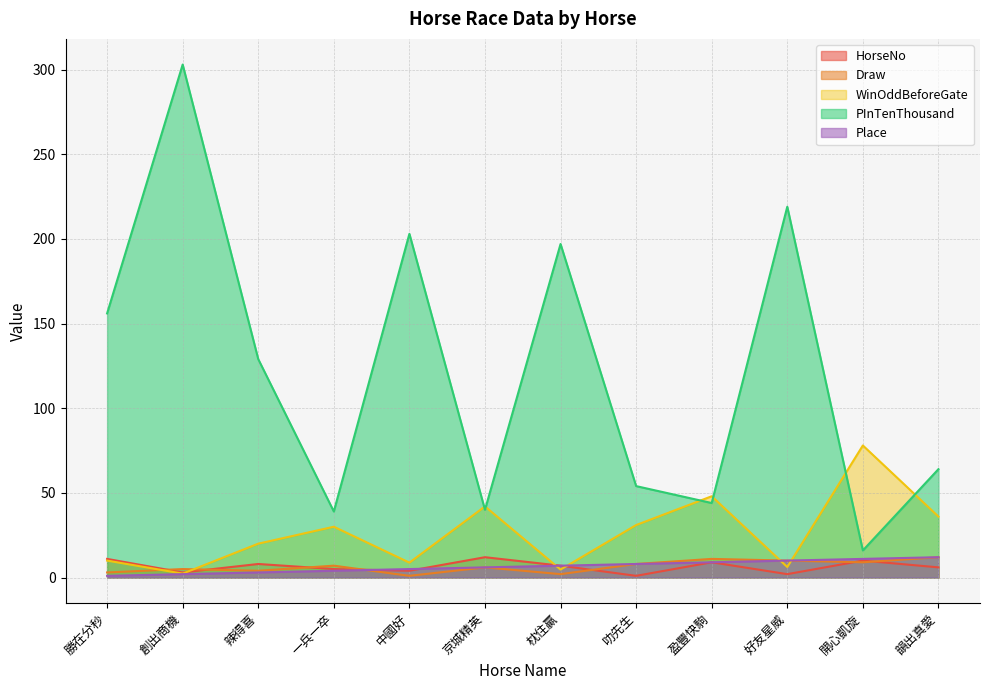

True or false: Draw and PInTenThousand cross at least once.

False